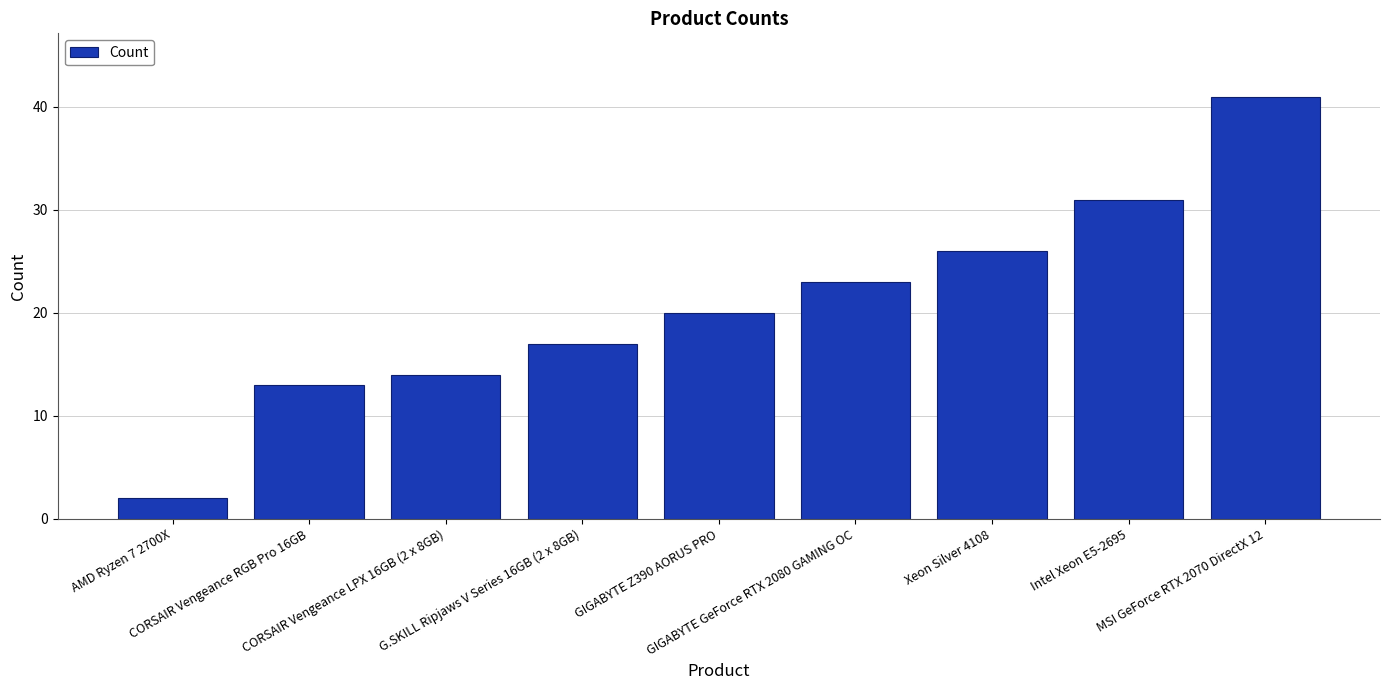

What is the label of the 7th bar from the right?

CORSAIR Vengeance LPX 16GB (2 x 8GB)